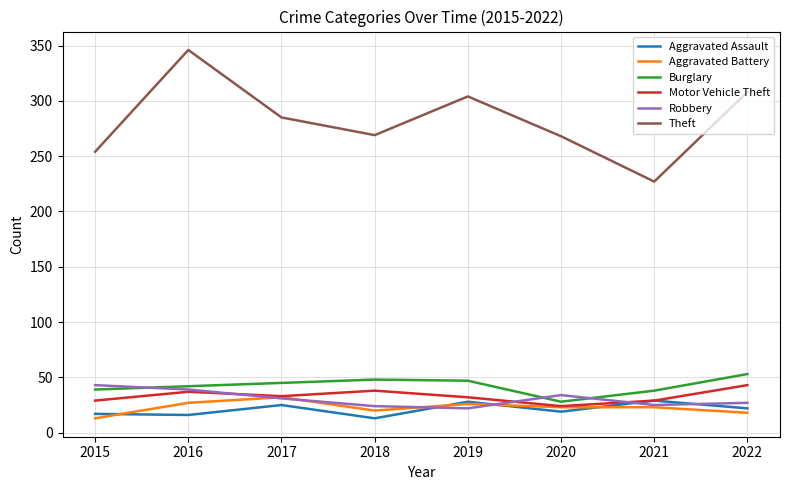

Which series changed the most between 2019 and 2021?

Theft